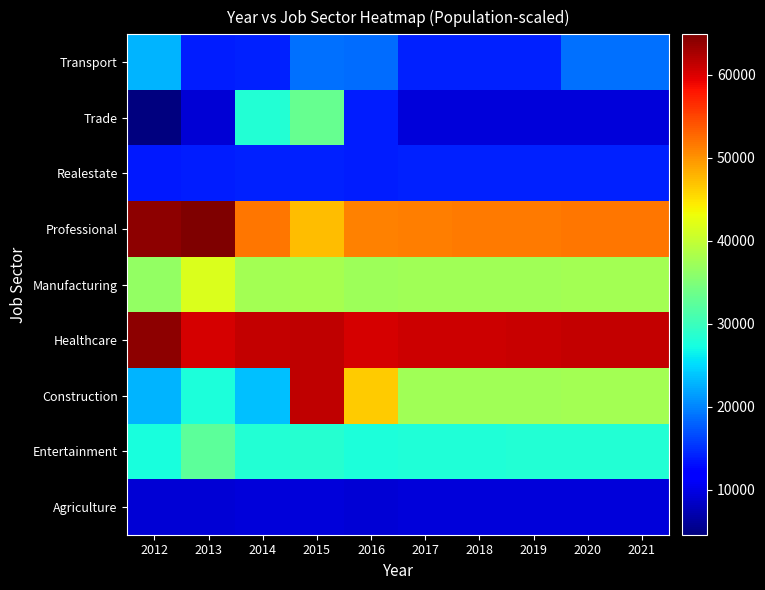

Reading left to right, list all the values displayed in this chart.

Agriculture: 2012=9144	2013=9264	2014=9422	2015=9456	2016=9272	2017=9336	2018=9354	2019=9382	2020=9406	2021=9432
Entertainment: 2012=27432	2013=32424	2014=28266	2015=28368	2016=27816	2017=28008	2018=28062	2019=28146	2020=28218	2021=28296
Construction: 2012=22860	2013=27792	2014=23555	2015=61464	2016=46360	2017=37344	2018=37416	2019=37528	2020=37624	2021=37728
Healthcare: 2012=64008	2013=60216	2014=61243	2015=61464	2016=60268	2017=60684	2018=60801	2019=60983	2020=61139	2021=61308
Manufacturing: 2012=36576	2013=41688	2014=37688	2015=37824	2016=37088	2017=37344	2018=37416	2019=37528	2020=37624	2021=37728
Professional: 2012=64008	2013=64848	2014=51821	2015=47280	2016=50996	2017=51348	2018=51447	2019=51601	2020=51733	2021=51876
Realestate: 2012=13716	2013=13896	2014=14133	2015=14184	2016=13908	2017=14004	2018=14031	2019=14073	2020=14109	2021=14148
Trade: 2012=4572	2013=9264	2014=28266	2015=33096	2016=13908	2017=9336	2018=9354	2019=9382	2020=9406	2021=9432
Transport: 2012=22860	2013=13896	2014=14133	2015=18912	2016=18544	2017=14004	2018=14031	2019=14073	2020=18812	2021=18864